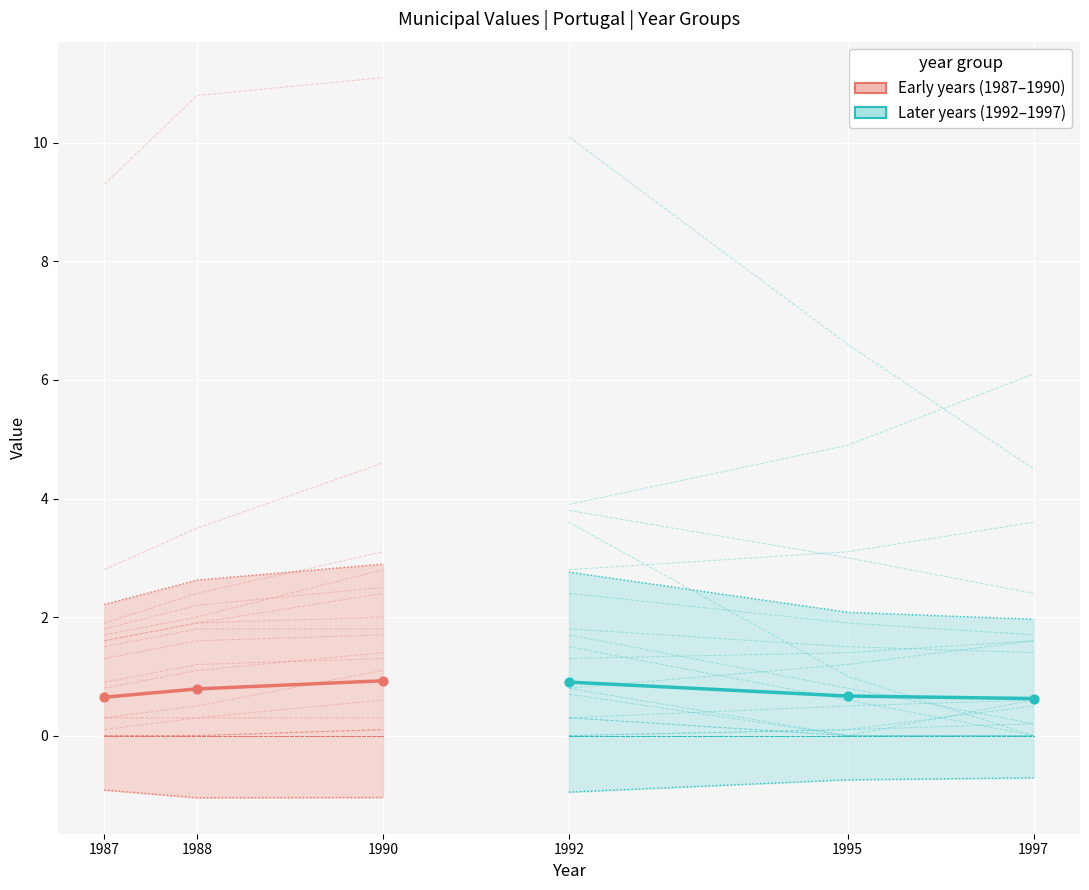

What are all the series names shown in the legend?

Early years (1987-1990), Later years (1992-1997)